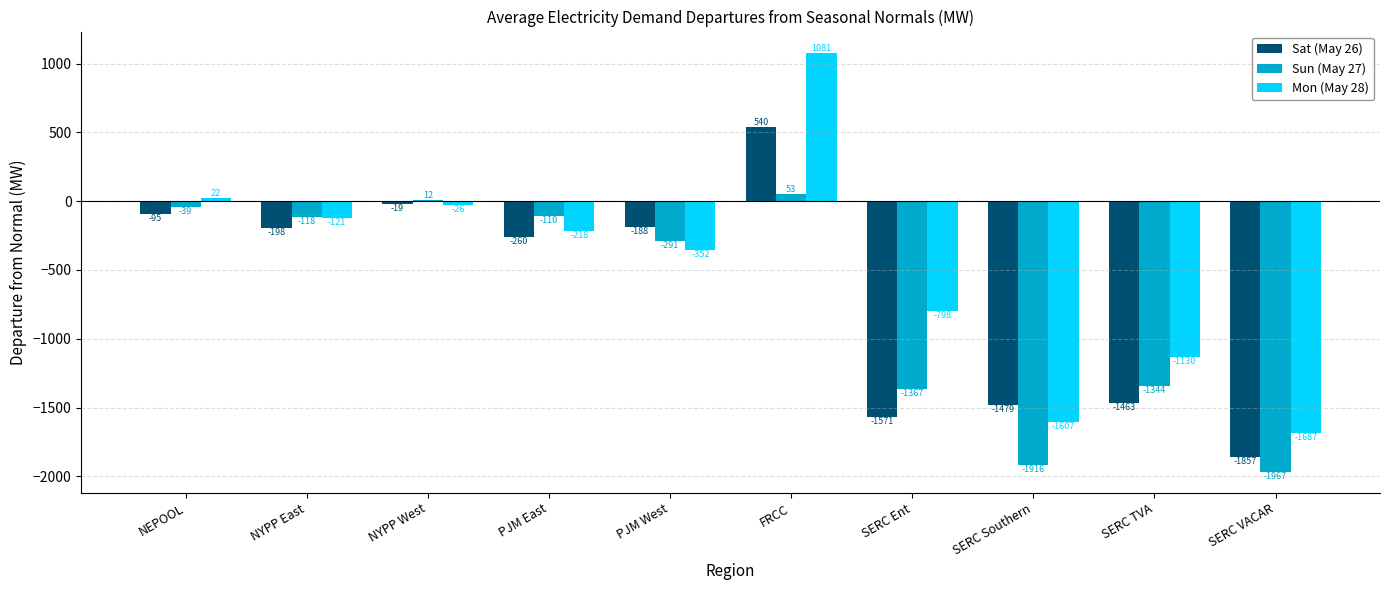

List the series in order of their peak value, highest first.

Mon (May 28), Sat (May 26), Sun (May 27)